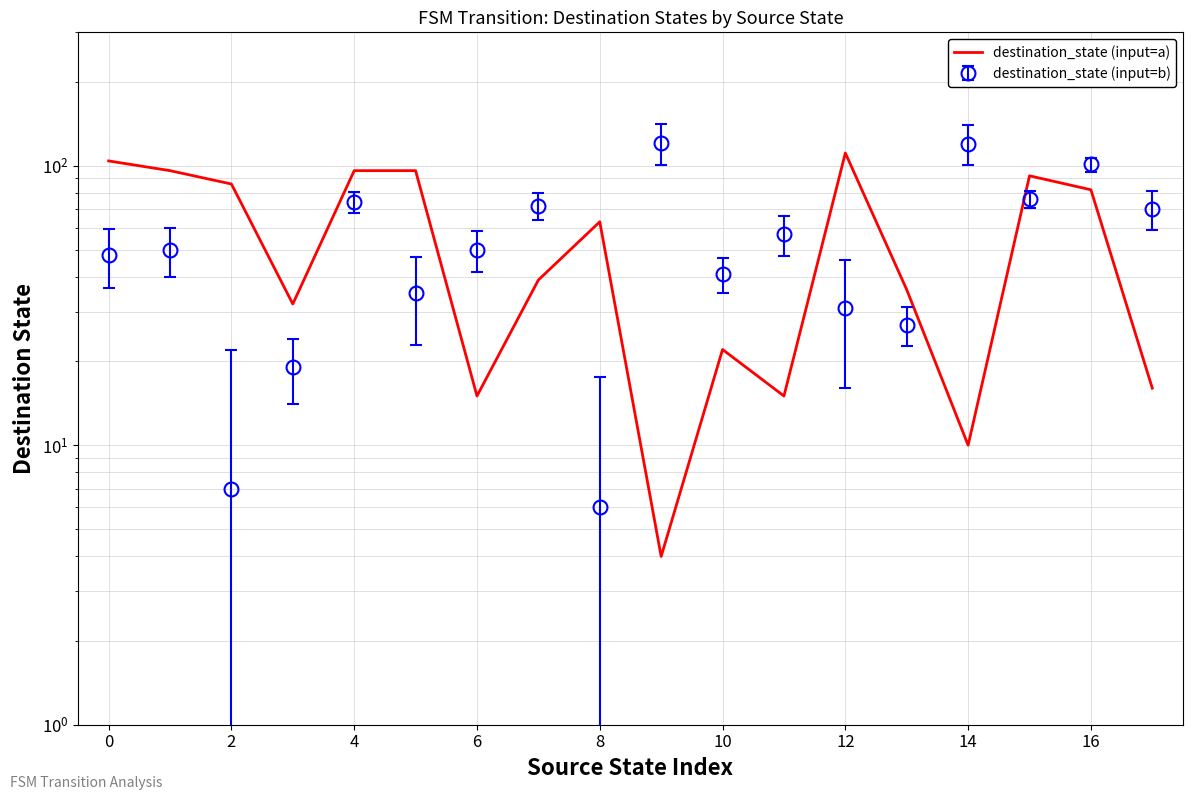

Does the chart have visible grid lines?

Yes